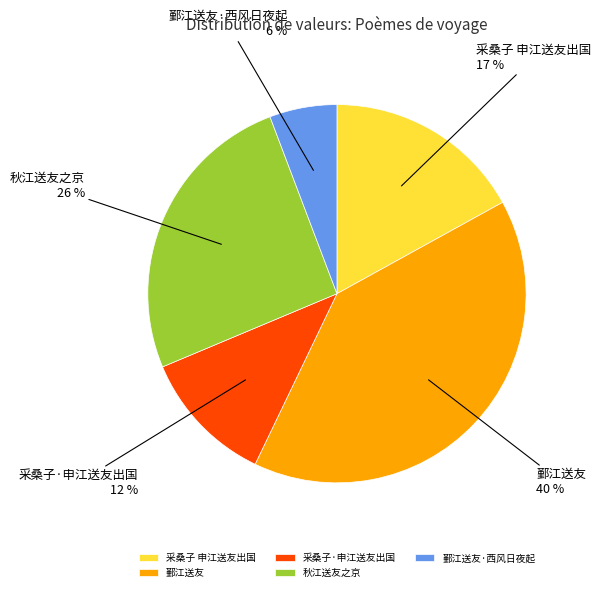

How many segments does this pie chart have?

5